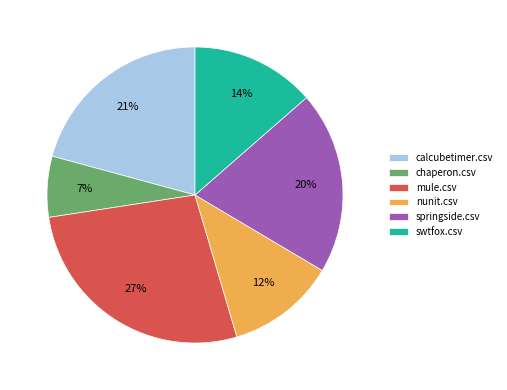

Is there any slice that represents more than half of the pie?

No